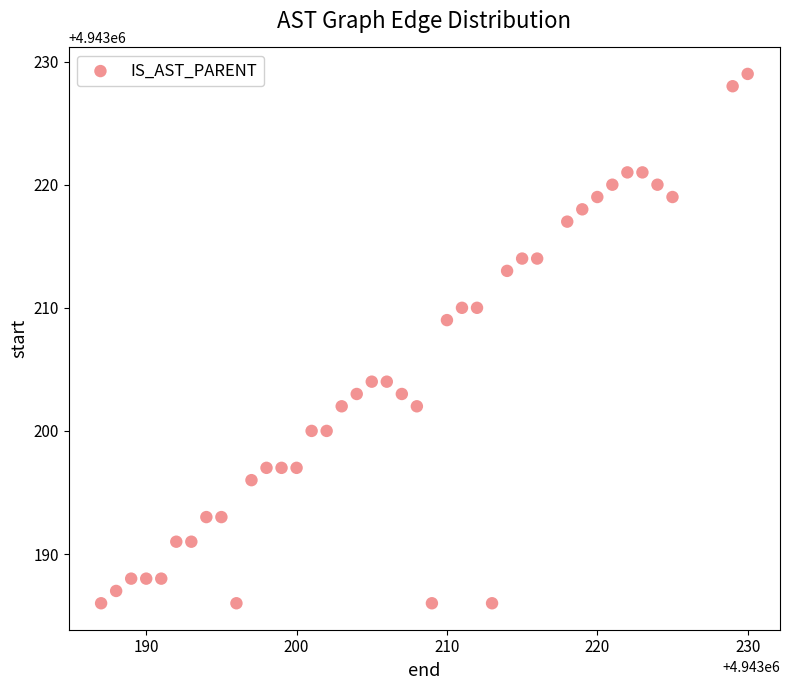

What Y value in the scatter plot is closest to 4943207?

4943209